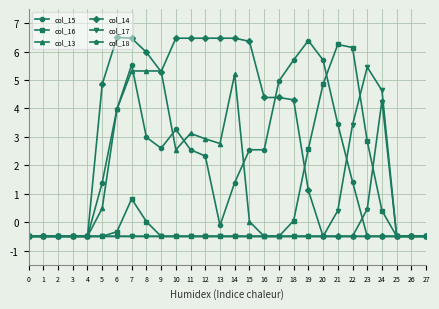

What is the difference between the second highest and second lowest values in the col_16 series?

6.6